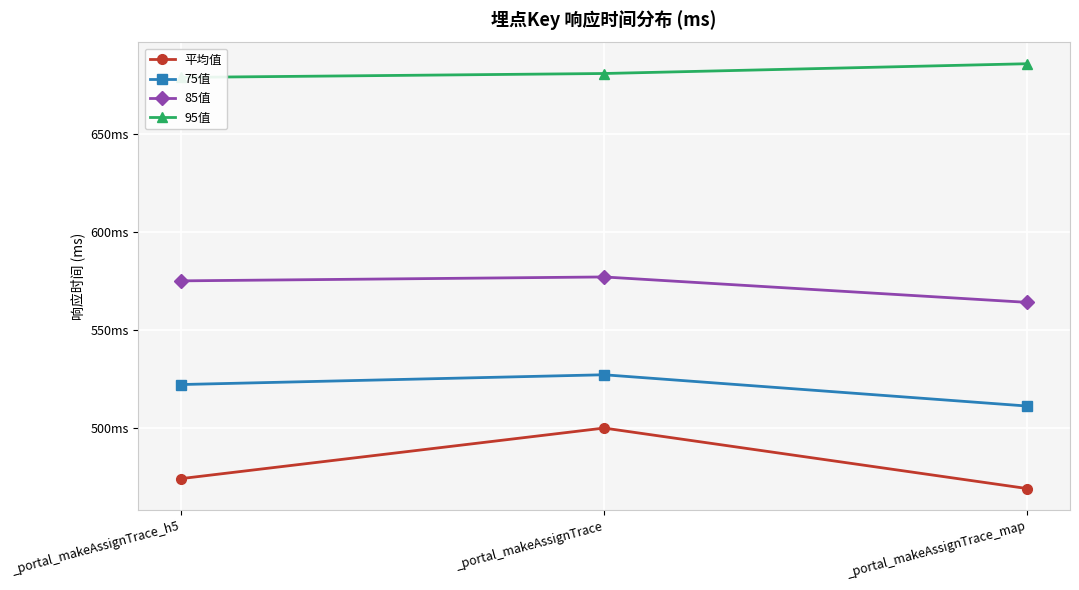

What is the approximate value of 85值 at _portal_makeAssignTrace?

577.0